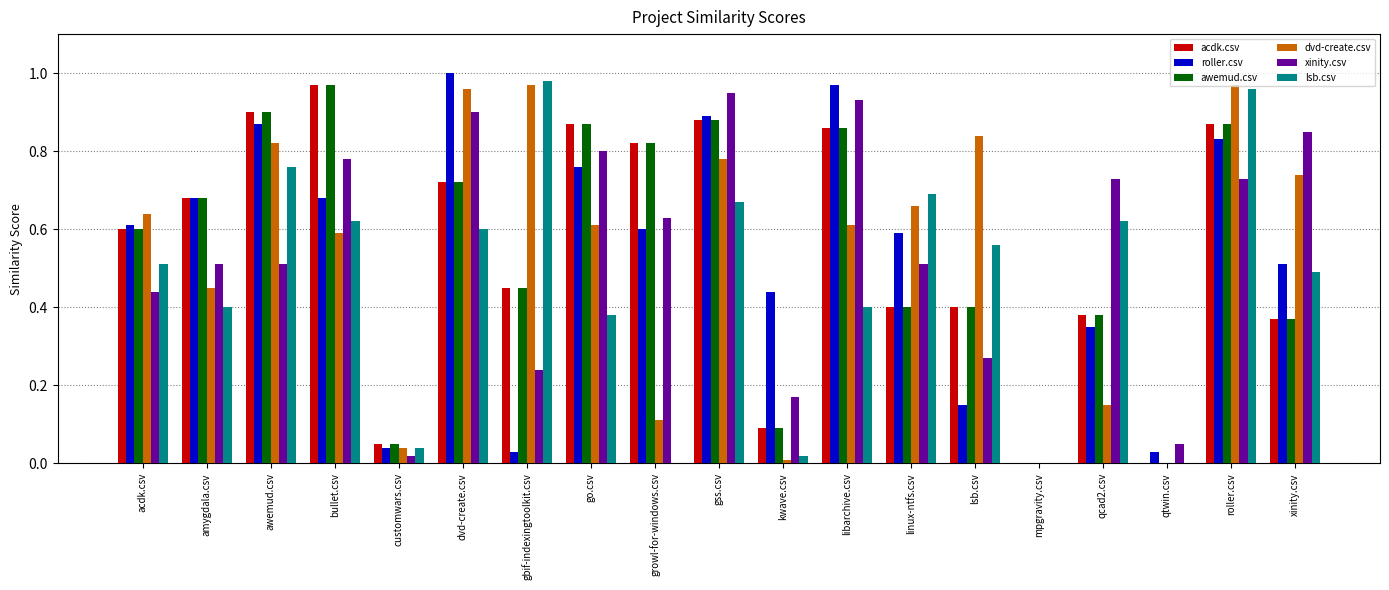

True or false: dvd-create.csv has a value of 0.6 at bullet.csv.

True